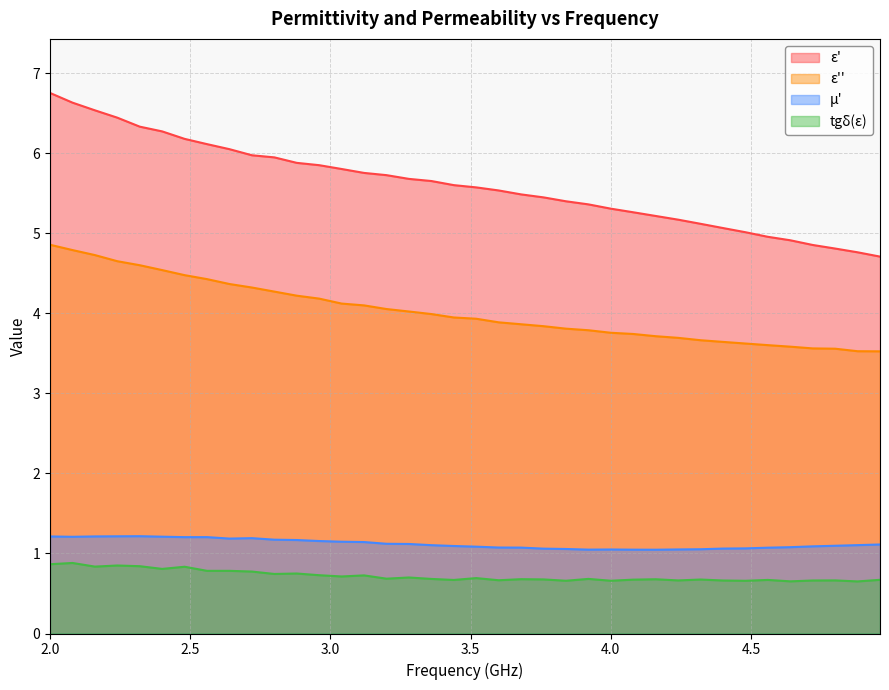

True or false: epsilon_double_prime and tg_delta_epsilon cross at least once.

False